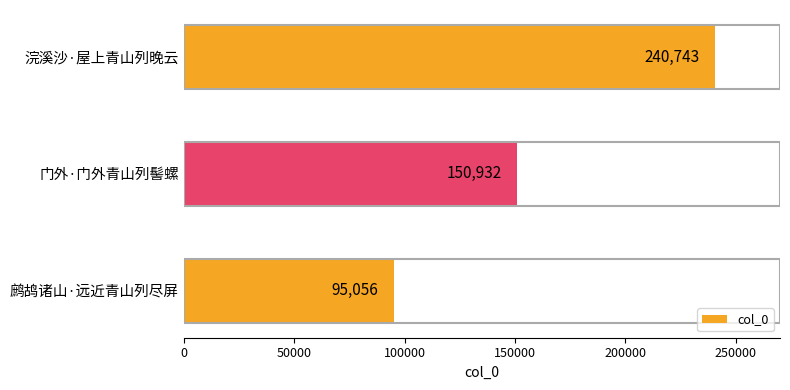

Reading bottom to top, list all the values displayed in this chart.

鹧鸪诸山·远近青山列尽屏=95056	门外·门外青山列髻螺=150932	浣溪沙·屋上青山列晚云=240743